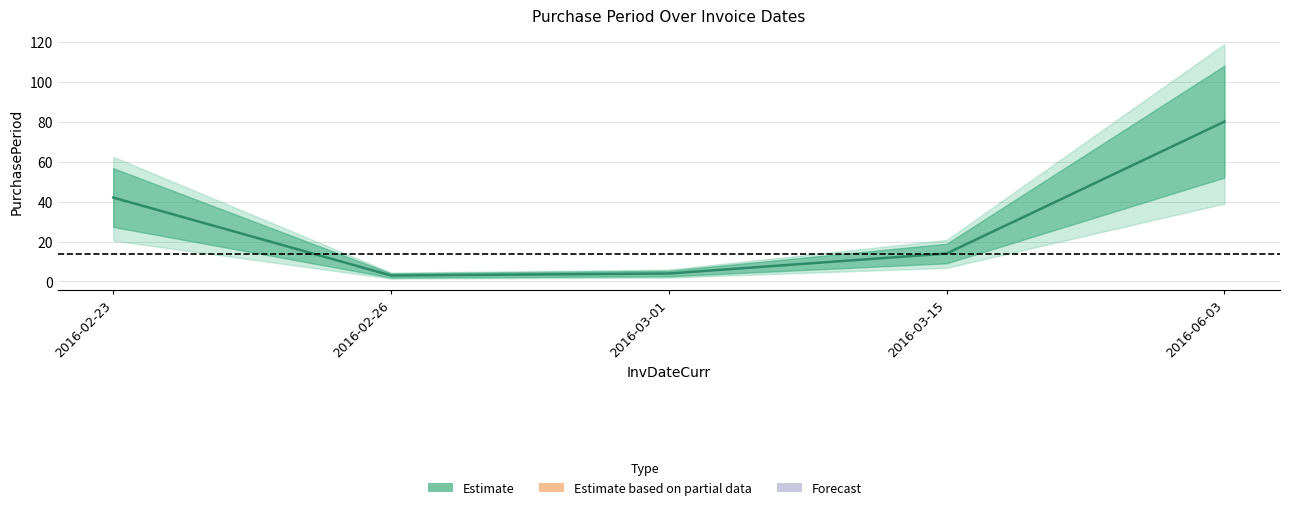

What is the difference between the second highest and second lowest values?

38